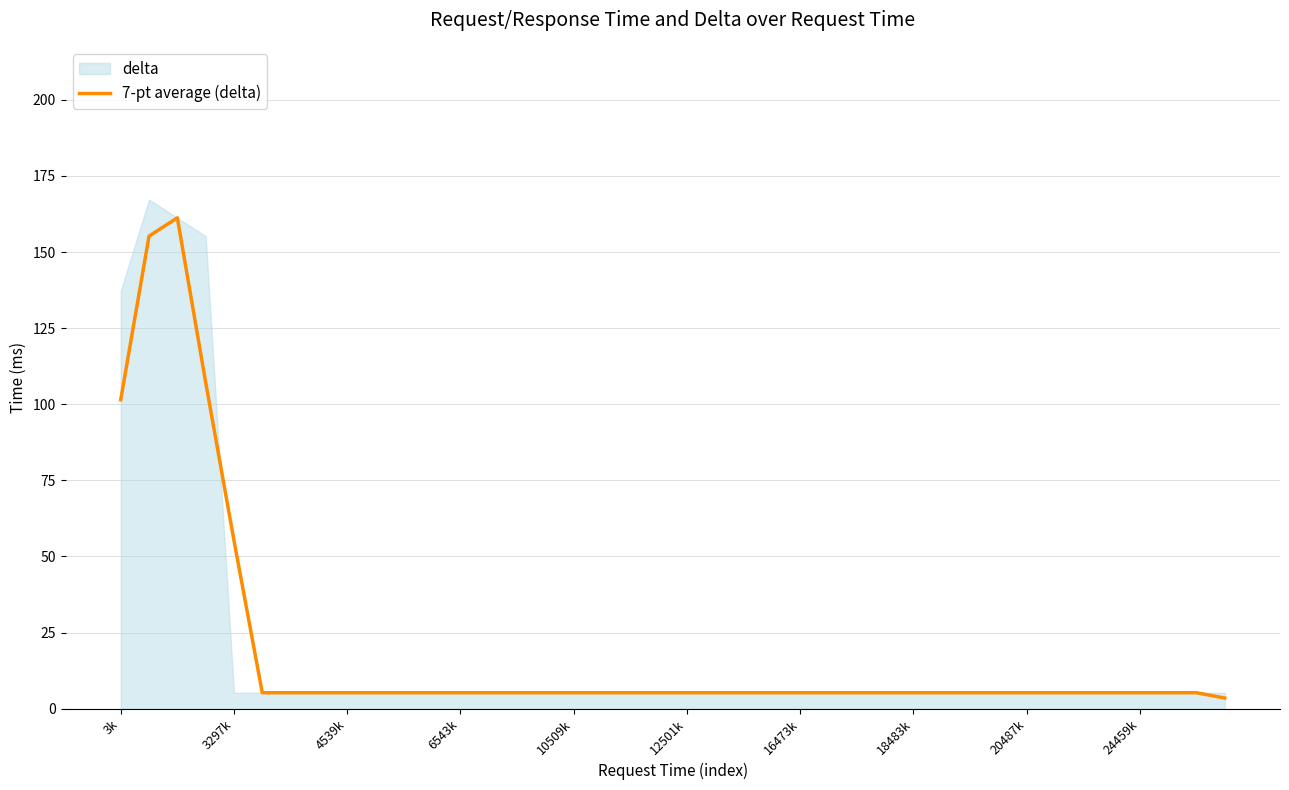

The value of 7-pt average (delta) at 18483k is 5.2. True or false?

True